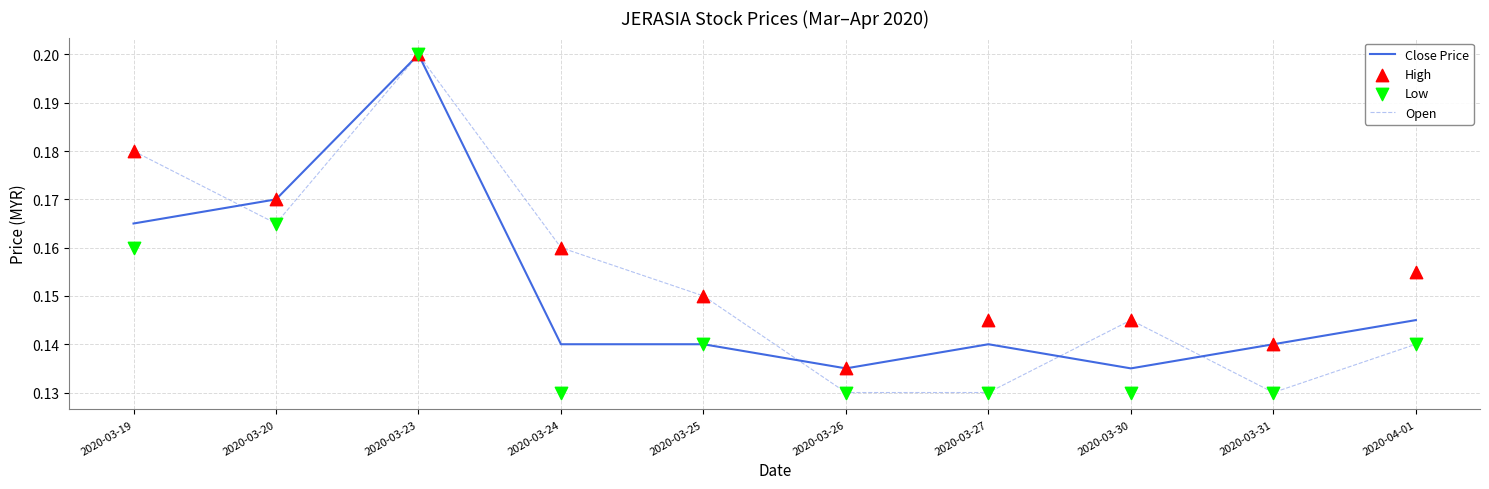

At which category is the sum across all series the highest?

2020-03-23